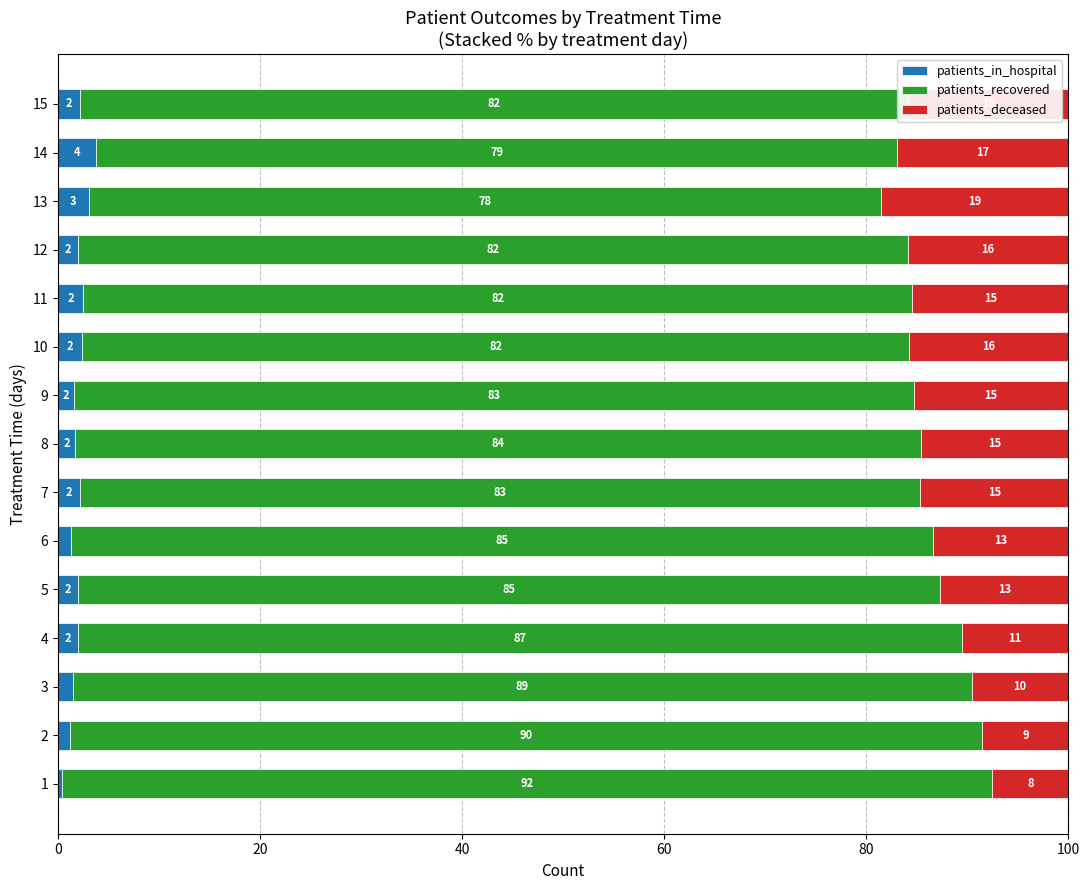

At which label is patients_in_hospital closest to 2?

5